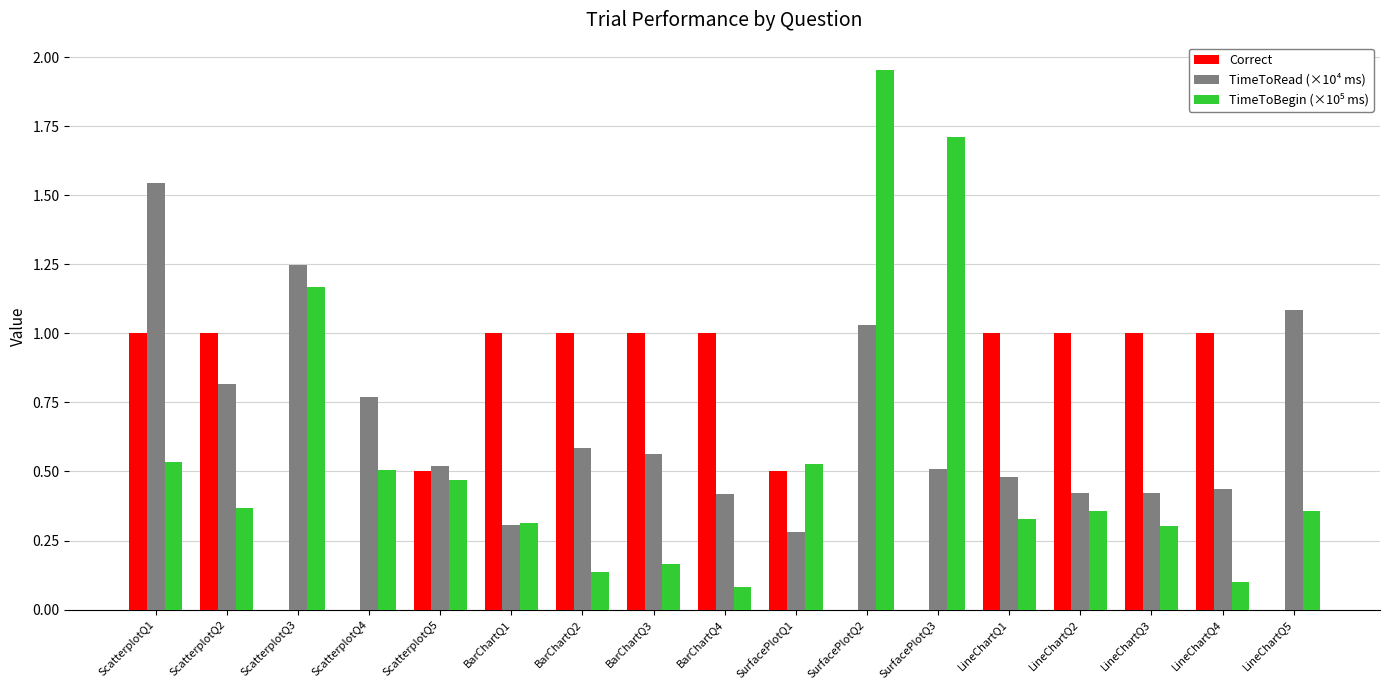

What is the total value across all series at BarChartQ2?

1.7